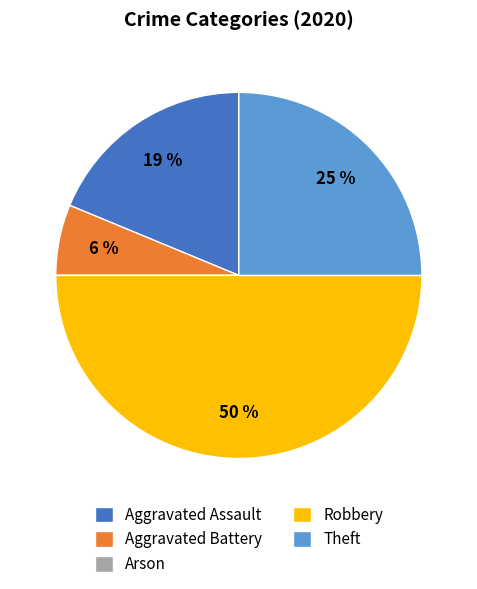

What is the largest slice in the pie chart?

Robbery